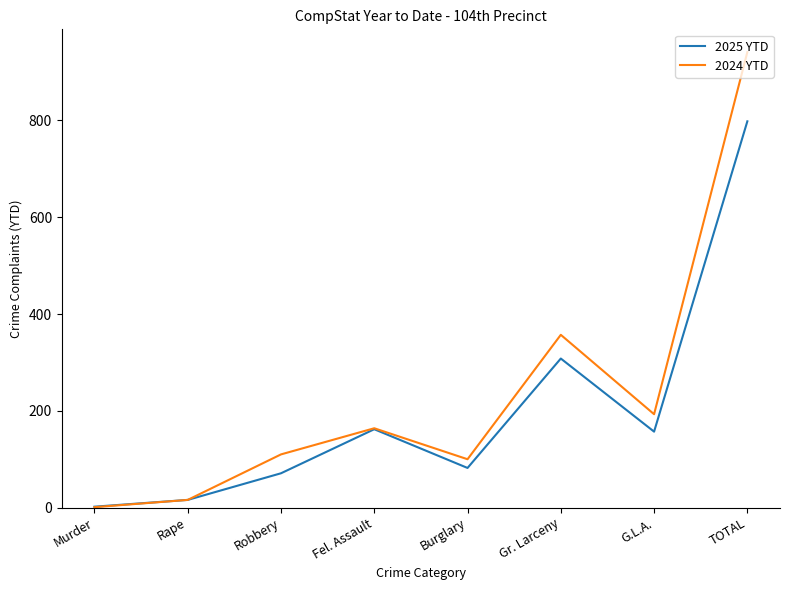

Reading left to right, transcribe all the data shown in this chart.

2025 YTD: Murder=2	Rape=16	Robbery=71	Fel. Assault=162	Burglary=82	Gr. Larceny=308	G.L.A.=157	TOTAL=798
2024 YTD: Murder=1	Rape=16	Robbery=110	Fel. Assault=164	Burglary=100	Gr. Larceny=357	G.L.A.=193	TOTAL=941